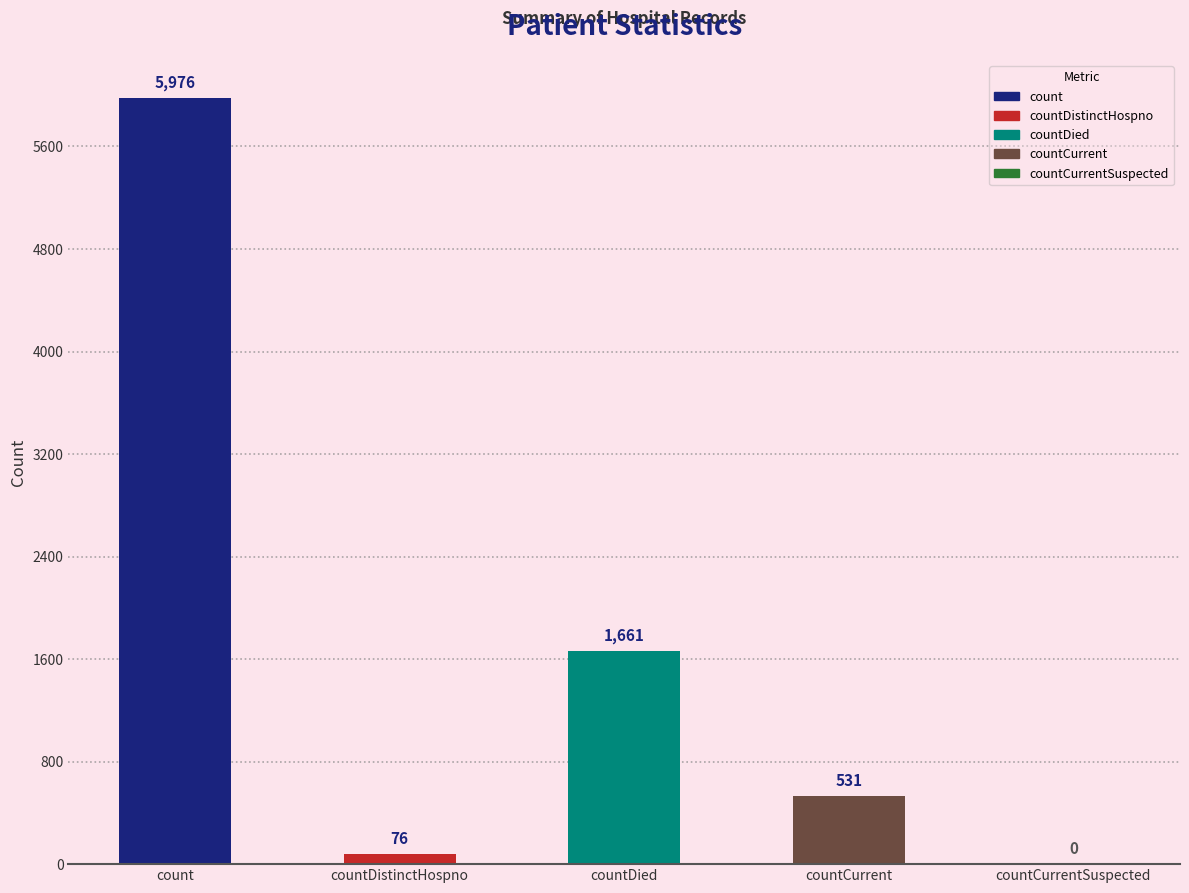

What is the maximum value shown in the chart?

5976